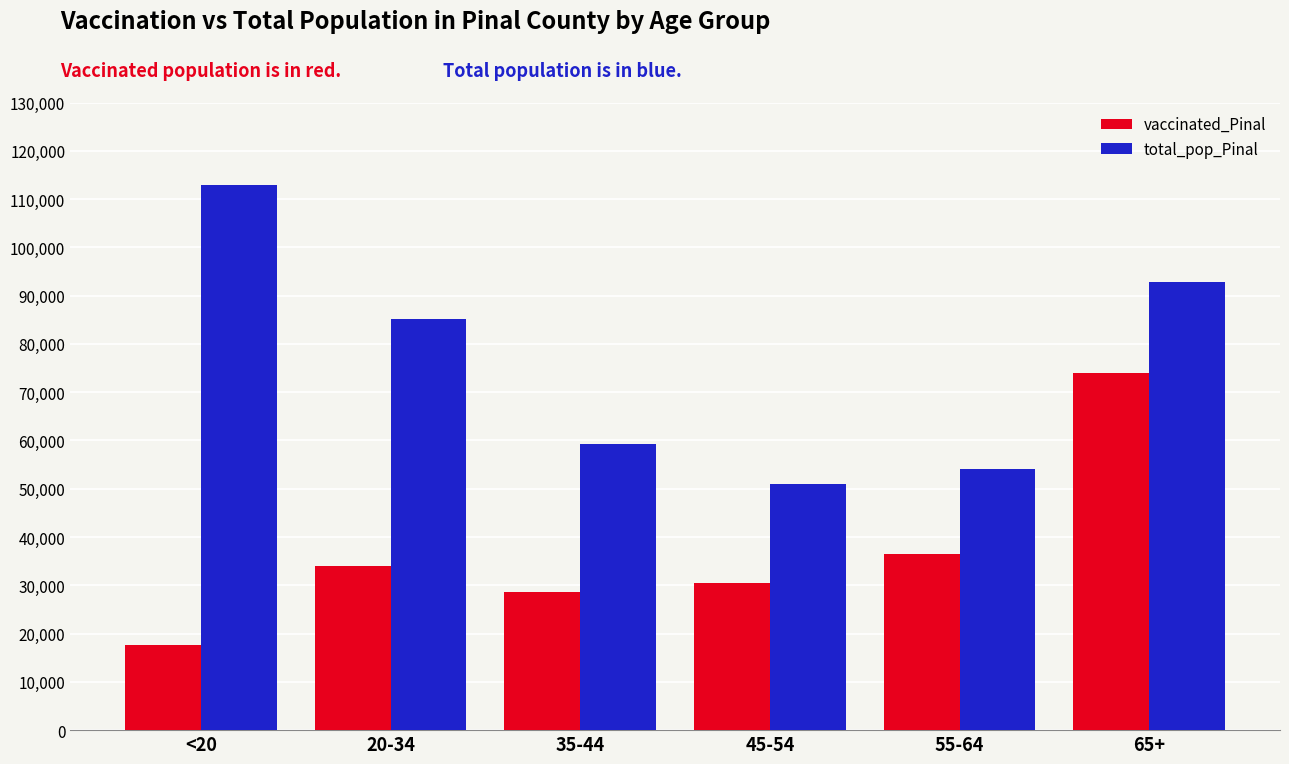

Which label corresponds to the largest value in the chart?

<20